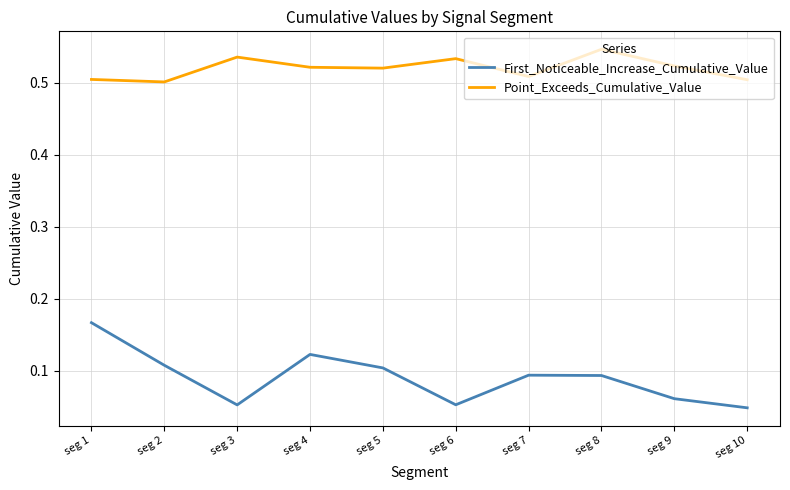

At seg 5, list the series in order from smallest to largest.

First_Noticeable_Increase_Cumulative_Value, Point_Exceeds_Cumulative_Value